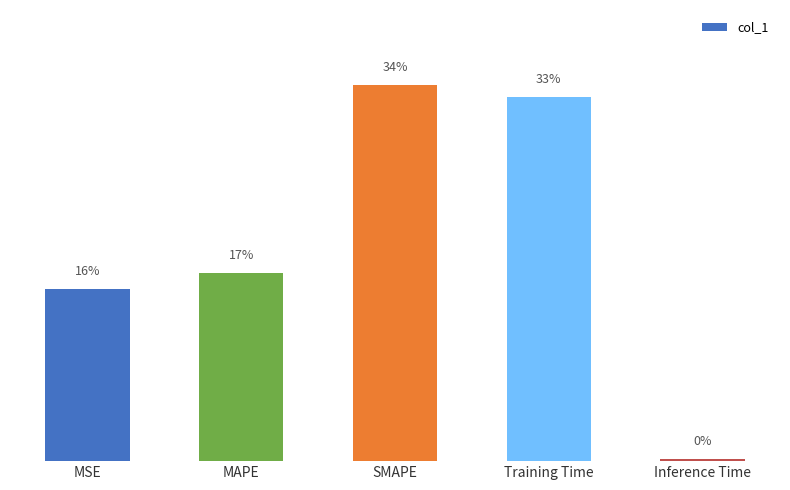

Reading left to right, list all the values displayed in this chart.

0.9	1.0	2.0	1.9	0.0